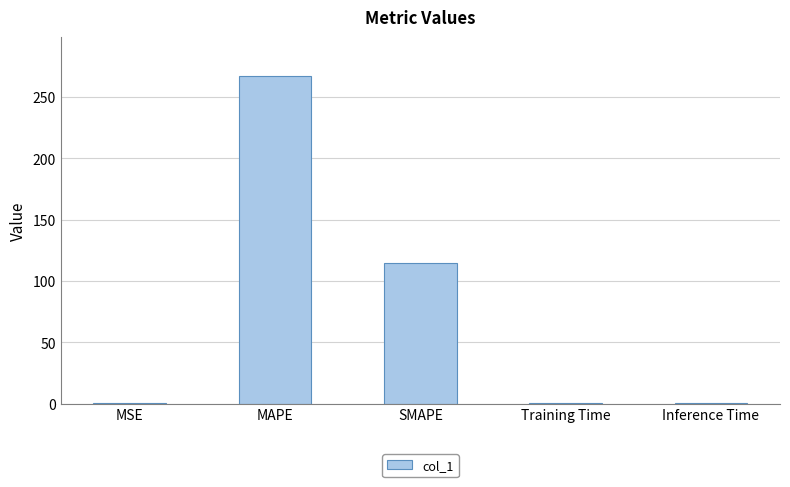

The chart shows a value of 114.3 at SMAPE. True or false?

True